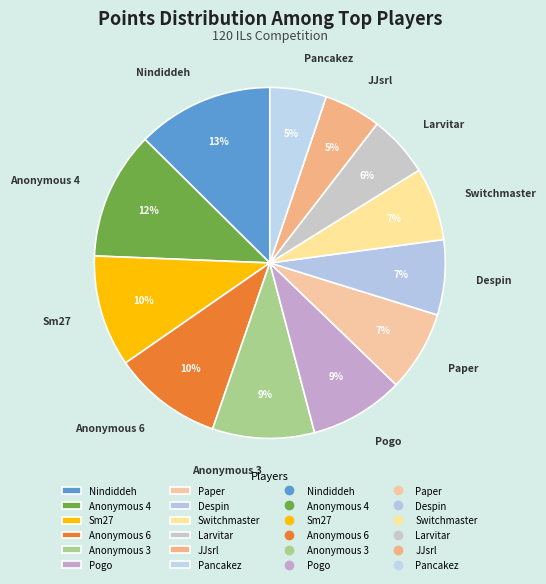

To the nearest percent, what is the difference between the Anonymous 4 and Nindiddeh slice percentages?

1%